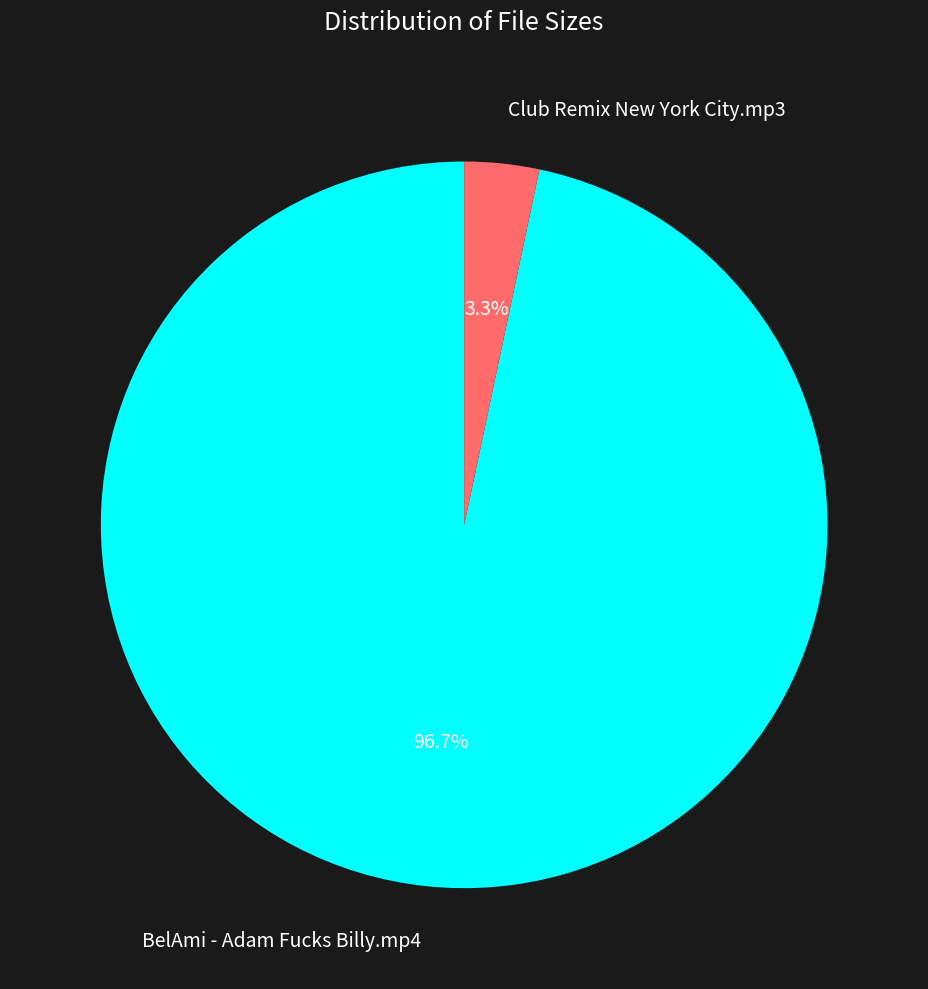

To the nearest percent, what is the combined percentage of Club Remix New York City.mp3 and BelAmi - Adam Fucks Billy.mp4?

100%